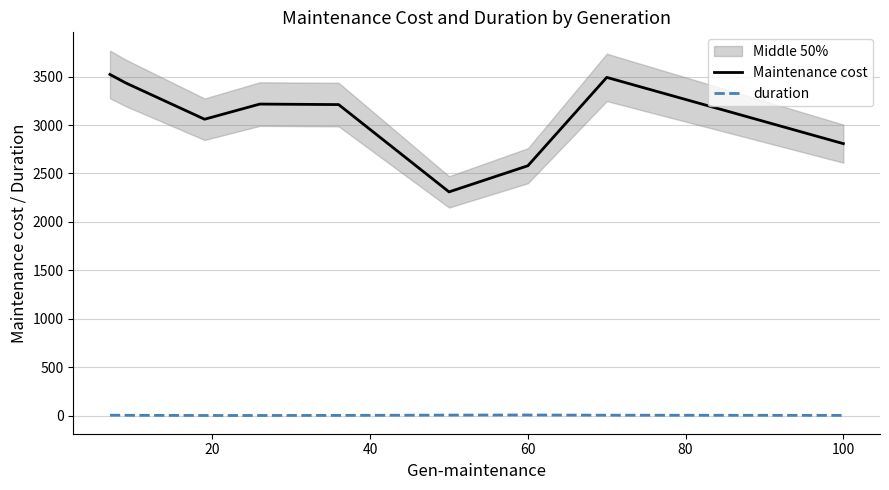

Reading left to right, list all the values displayed in this chart.

Maintenance cost: 3522.2	3434.9	3060.1	3216.5	3211.3	2310.0	2580.0	3492.0	2808.0
duration: 5.0	4.0	2.0	2.0	3.0	6.0	7.0	5.0	3.0